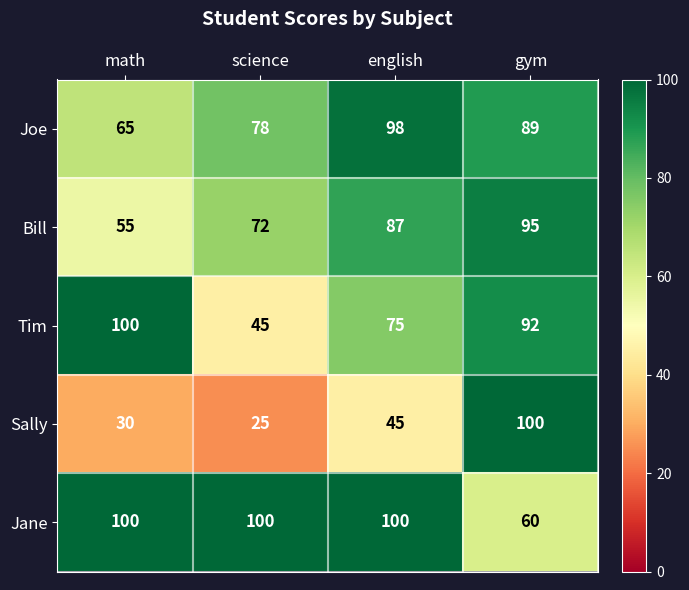

Is it true that Bill equals 82 at math?

False